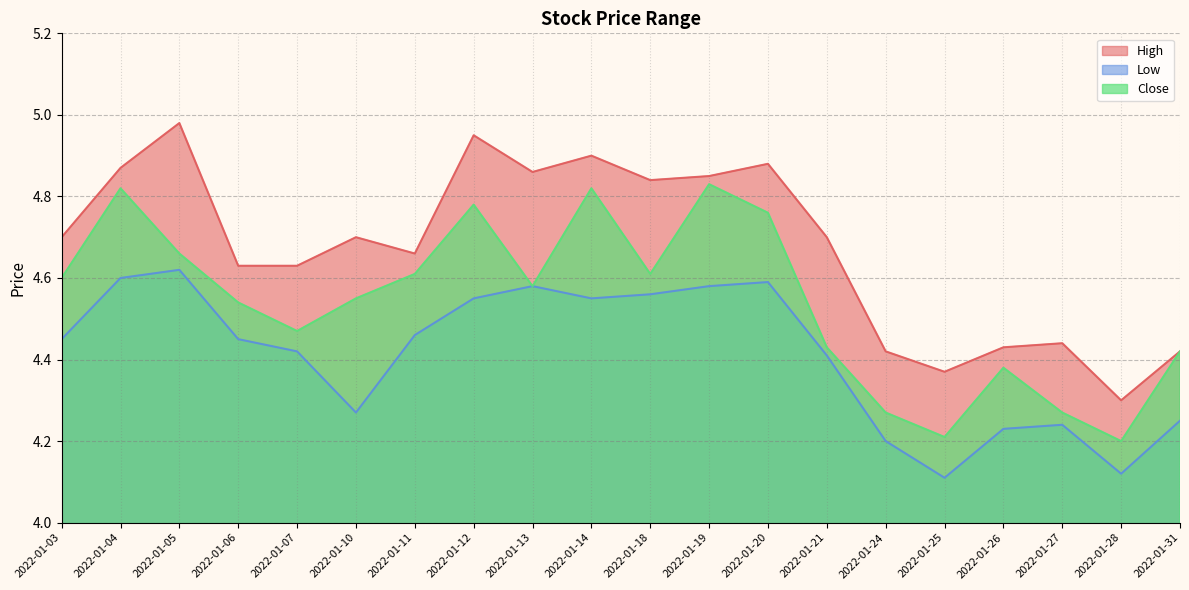

True or false: High and Low cross at least once.

False